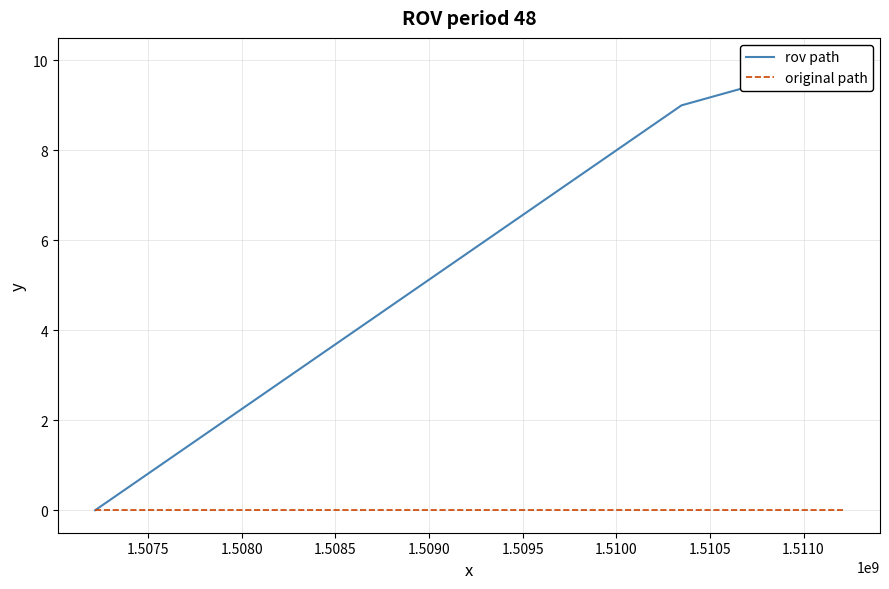

Count the rov path values in the range 0 to 10.

3